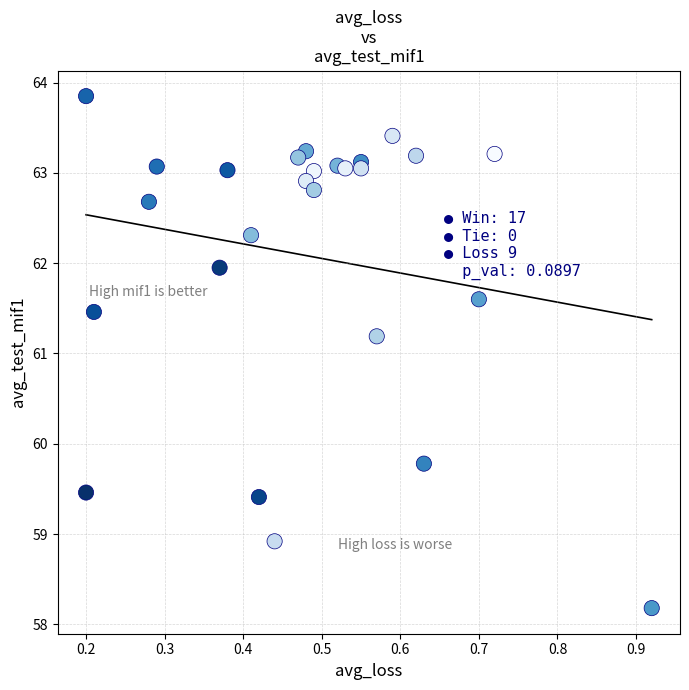

What Y value in the scatter plot is closest to 61?

61.2